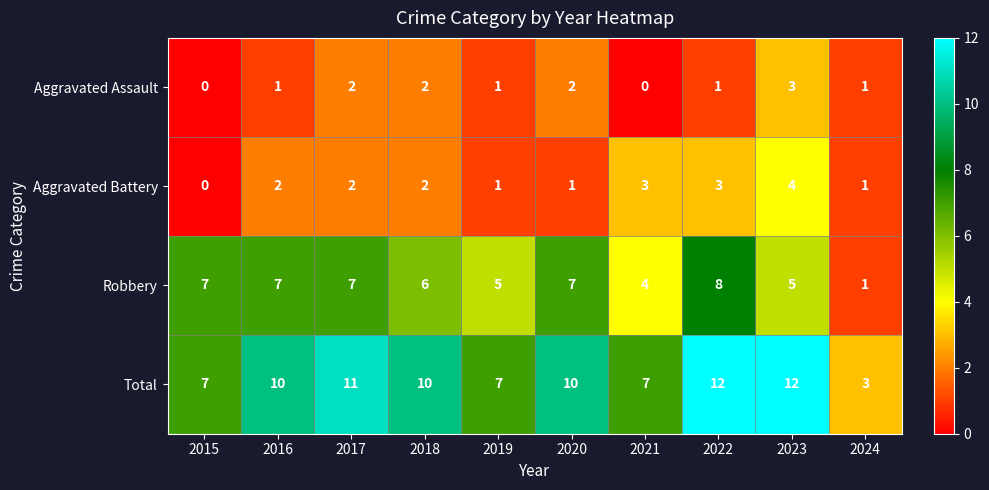

What is the approximate value of Total at 2015?

7